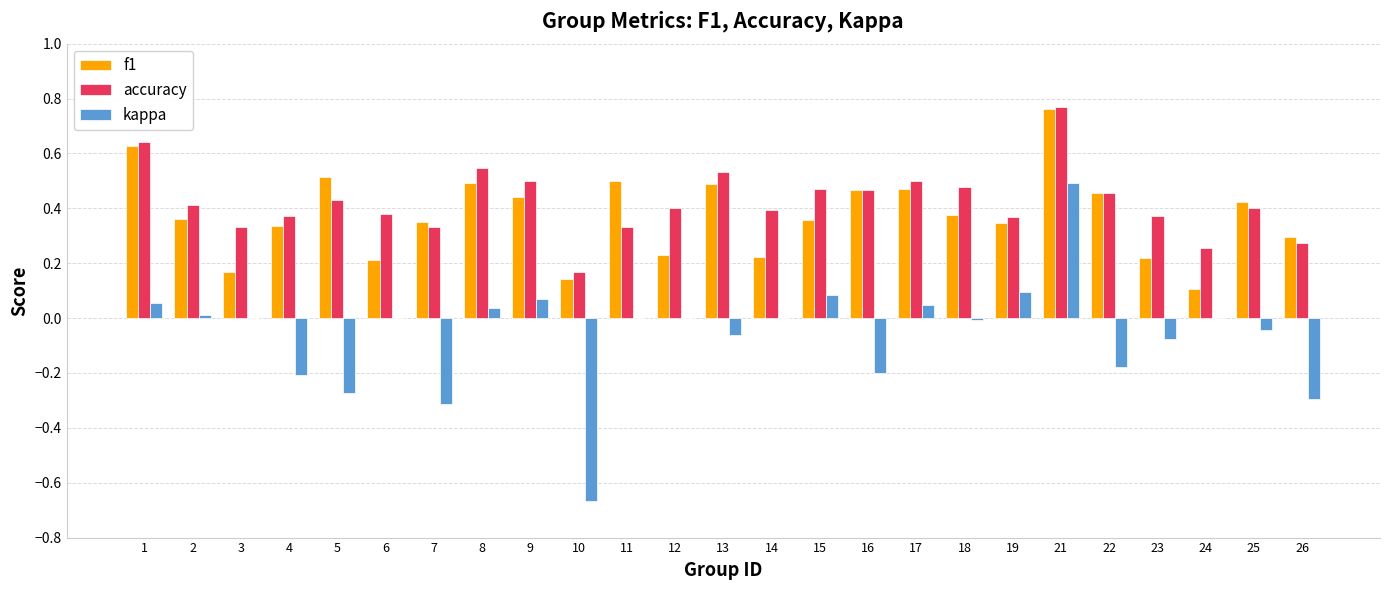

Is it true that kappa equals -0.2 at 22?

True